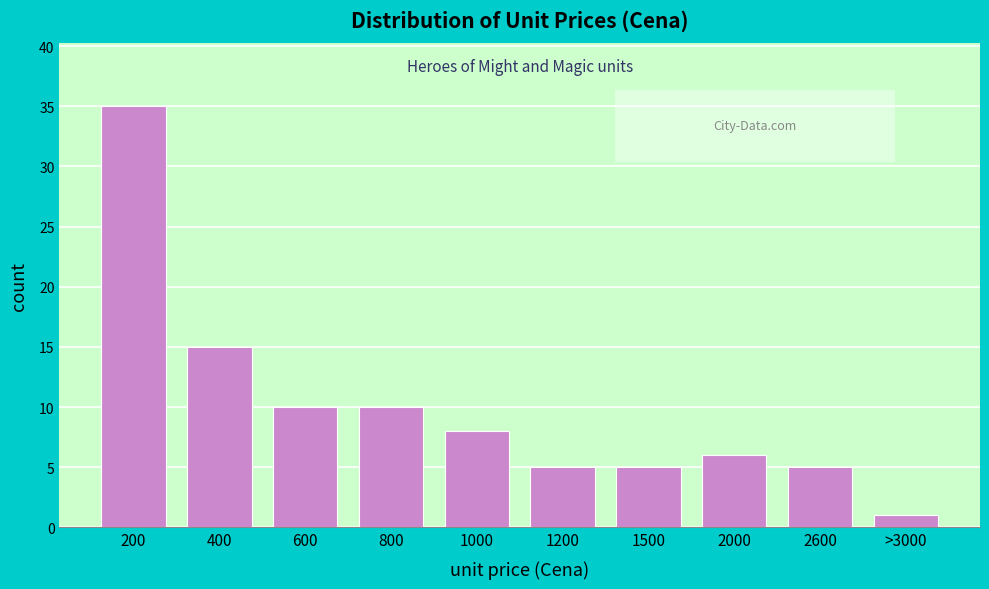

Reading right to left, list all the values displayed in this chart.

>3000=1	2600=5	2000=6	1500=5	1200=5	1000=8	800=10	600=10	400=15	200=35